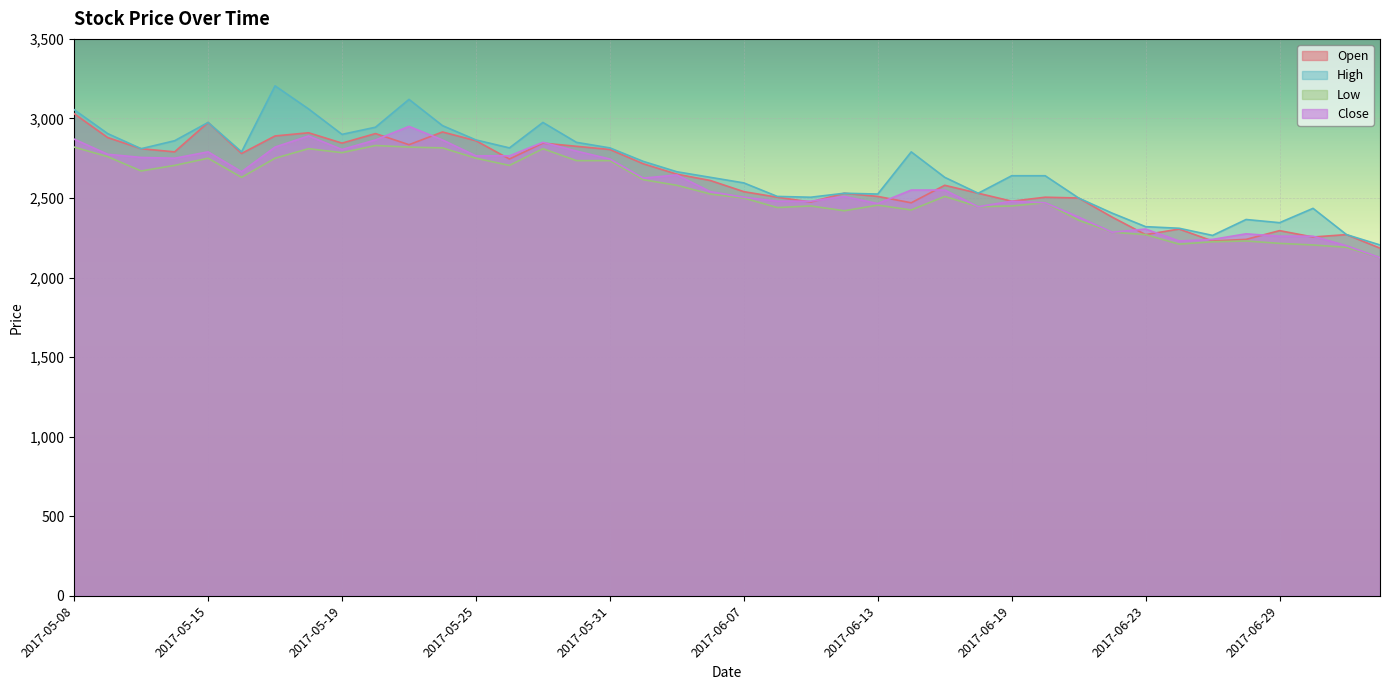

How many lines are shown in the chart?

4